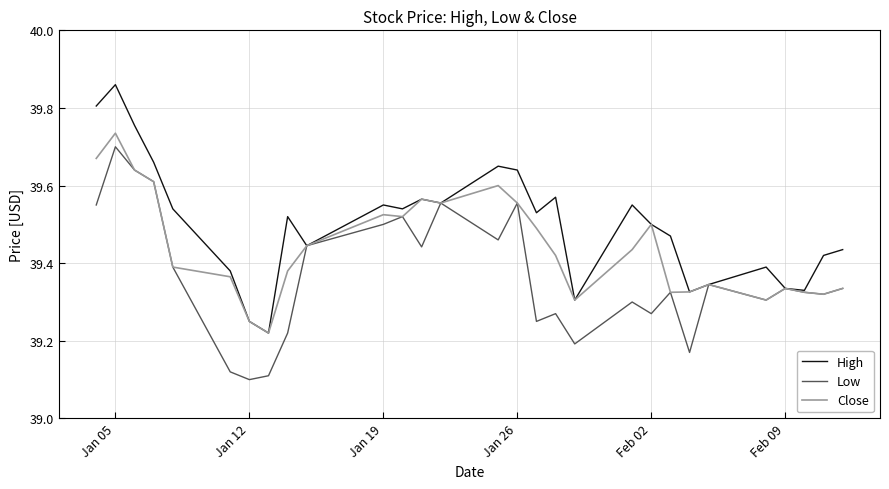

List the series in order of their overall mean, lowest first.

Low, Close, High